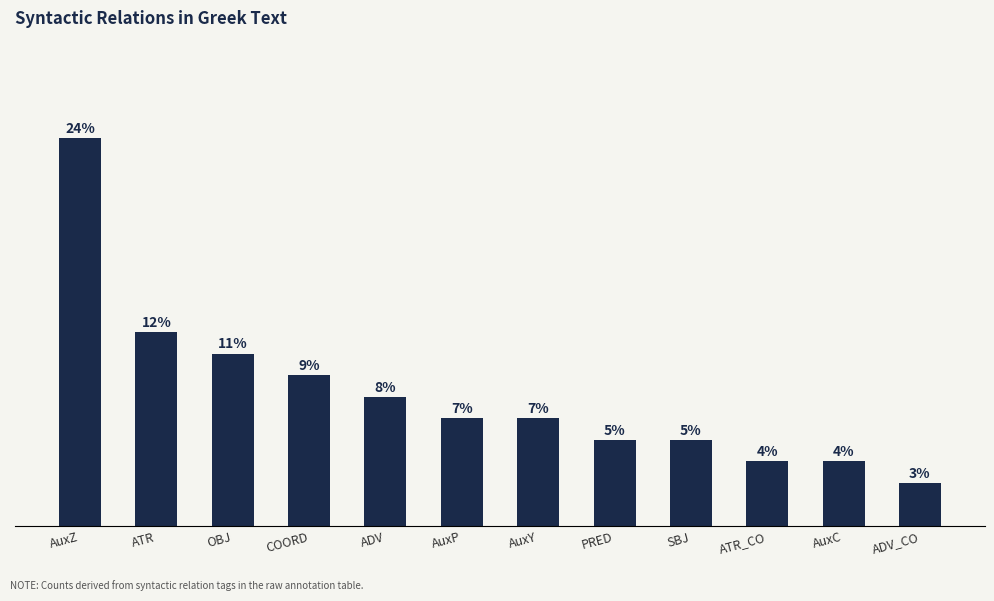

Are the bars grouped side by side (vs. stacked)?

No